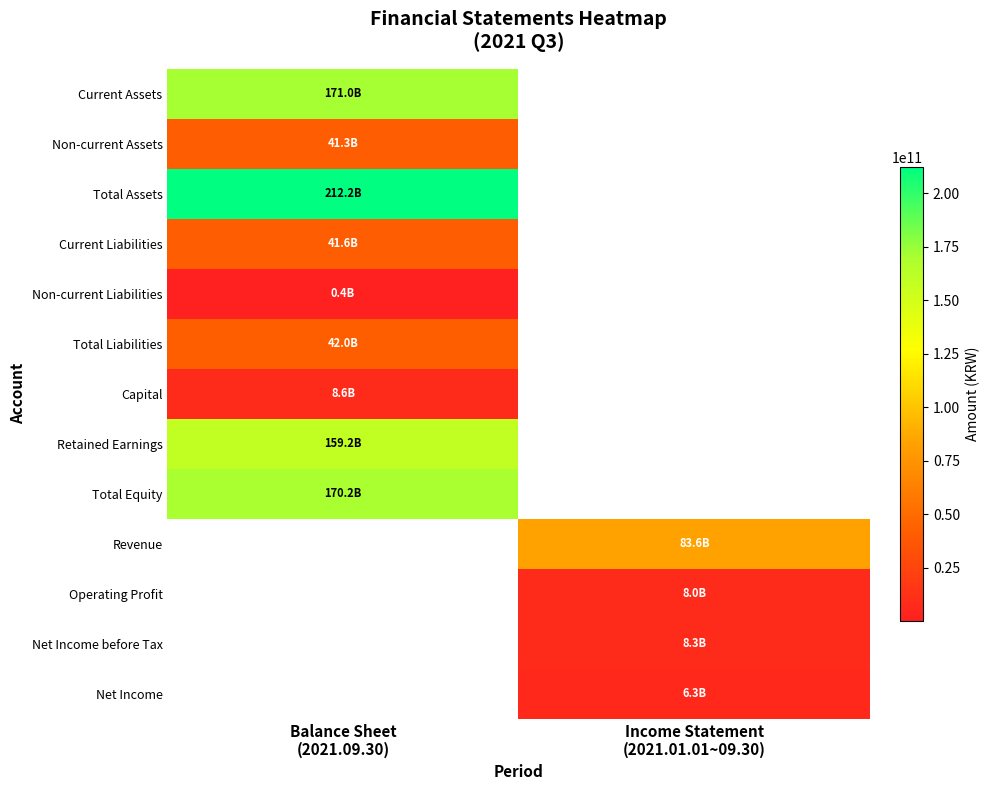

The Capital series shows 8551445000.0 at Balance Sheet (2021.09.30). True or false?

True